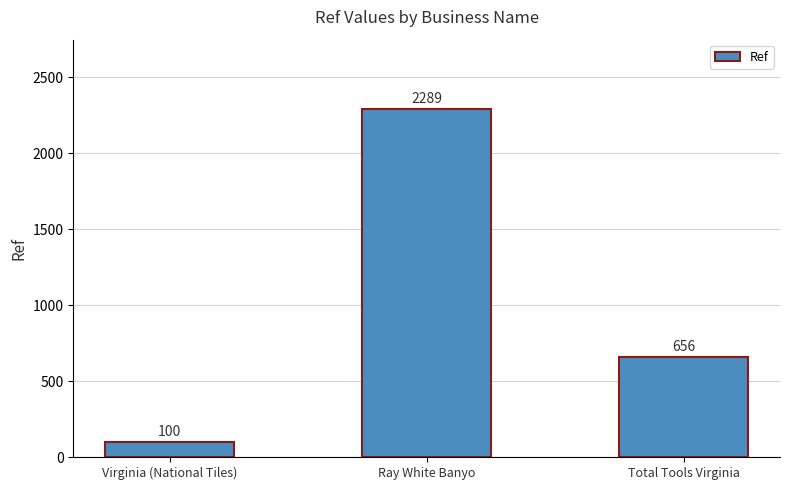

What is the average value?

1015